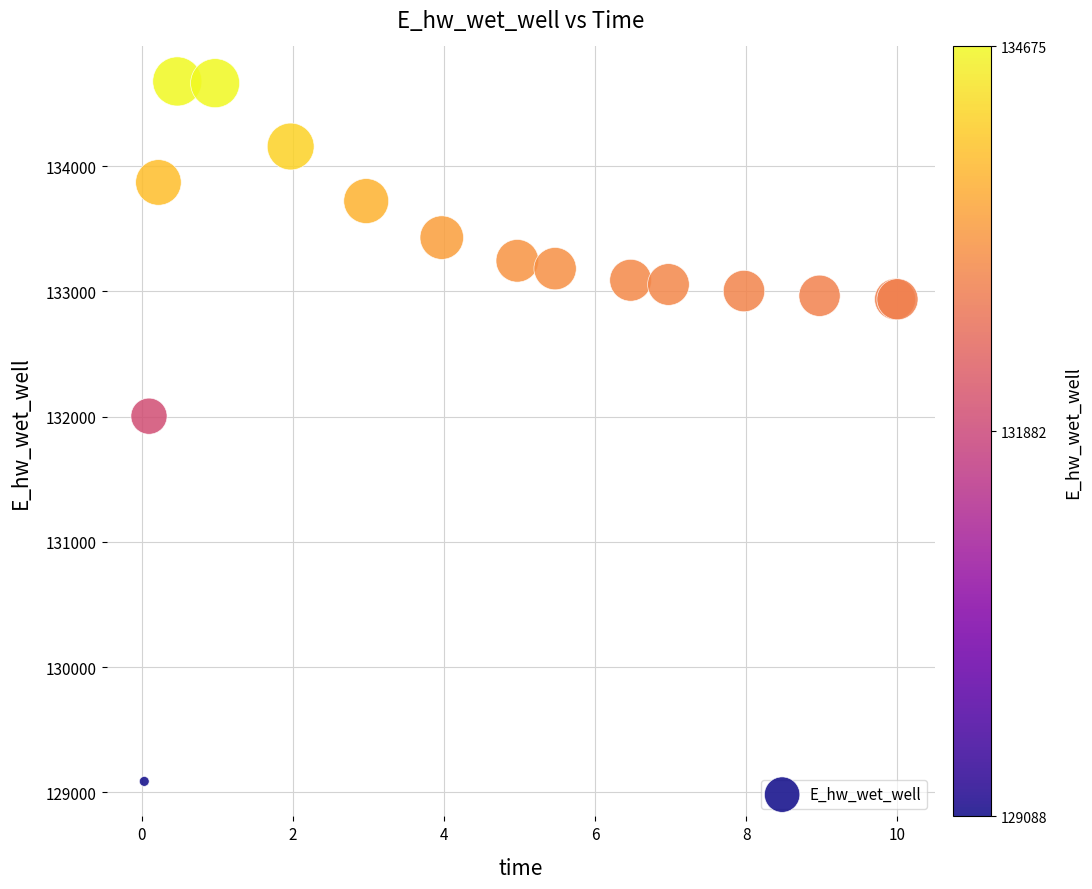

What Y value in the scatter plot is closest to 131881?

132003.2